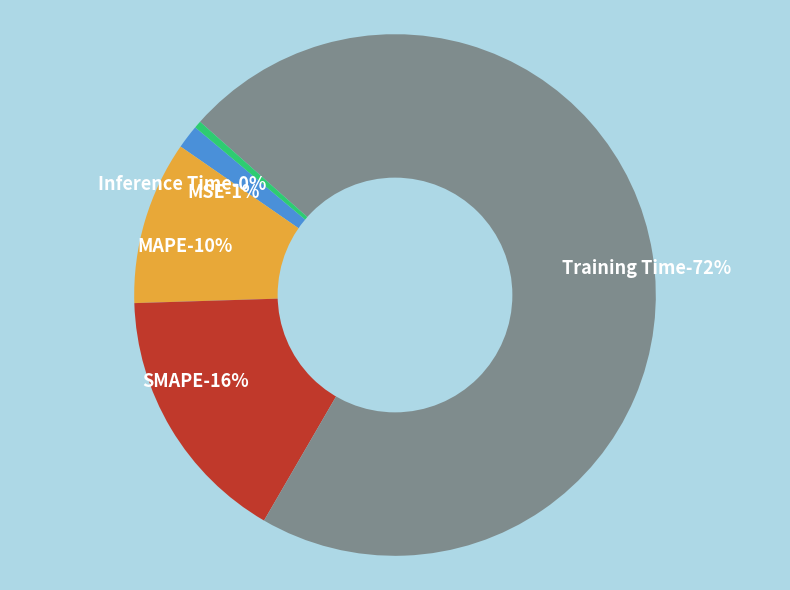

The Inference Time slice represents 14% of the pie. True or false?

False